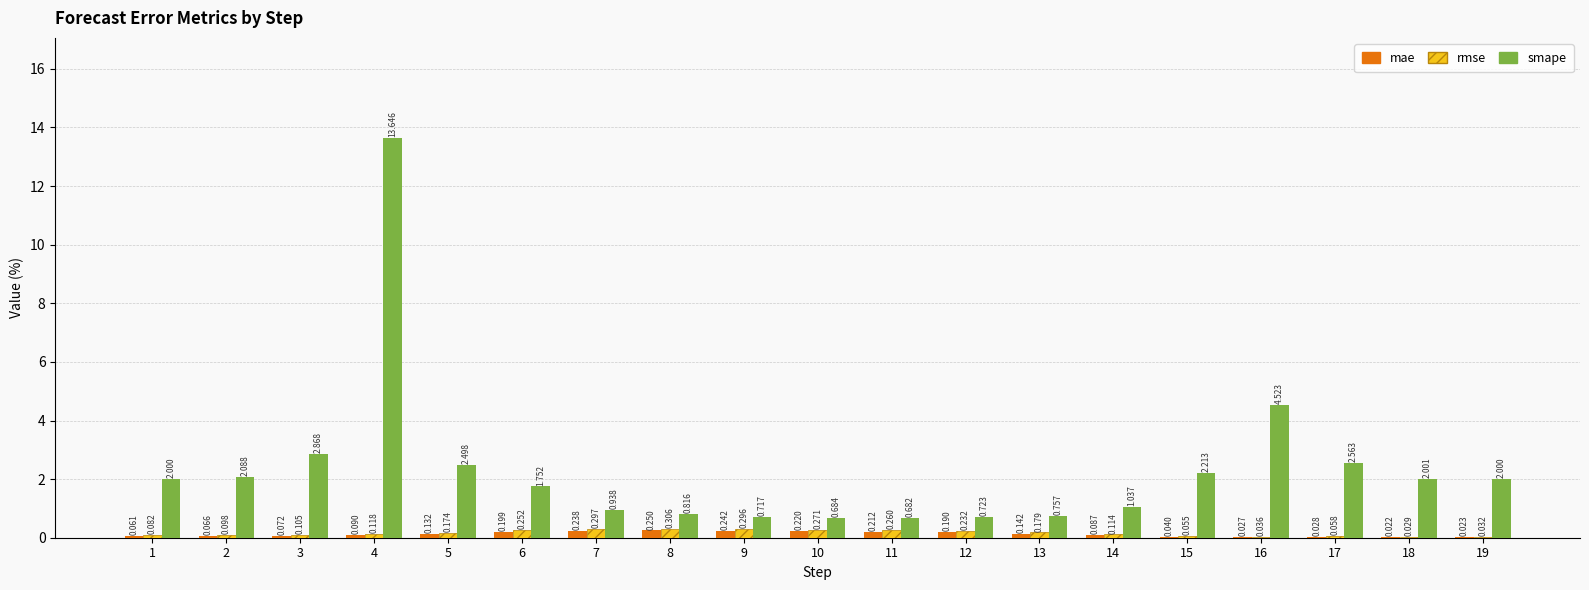

Is the value of rmse at 9 greater than the value of mae at 17?

Yes